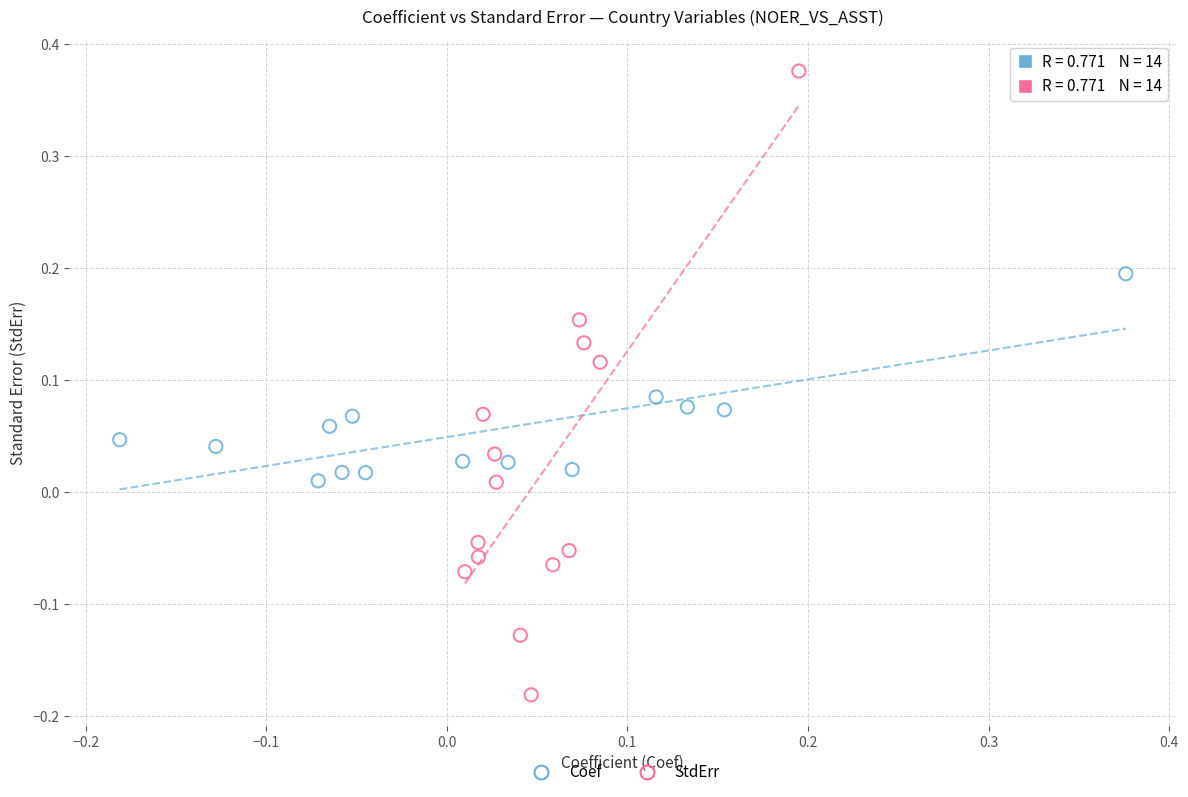

Which series contains the highest Y value?

StdErr